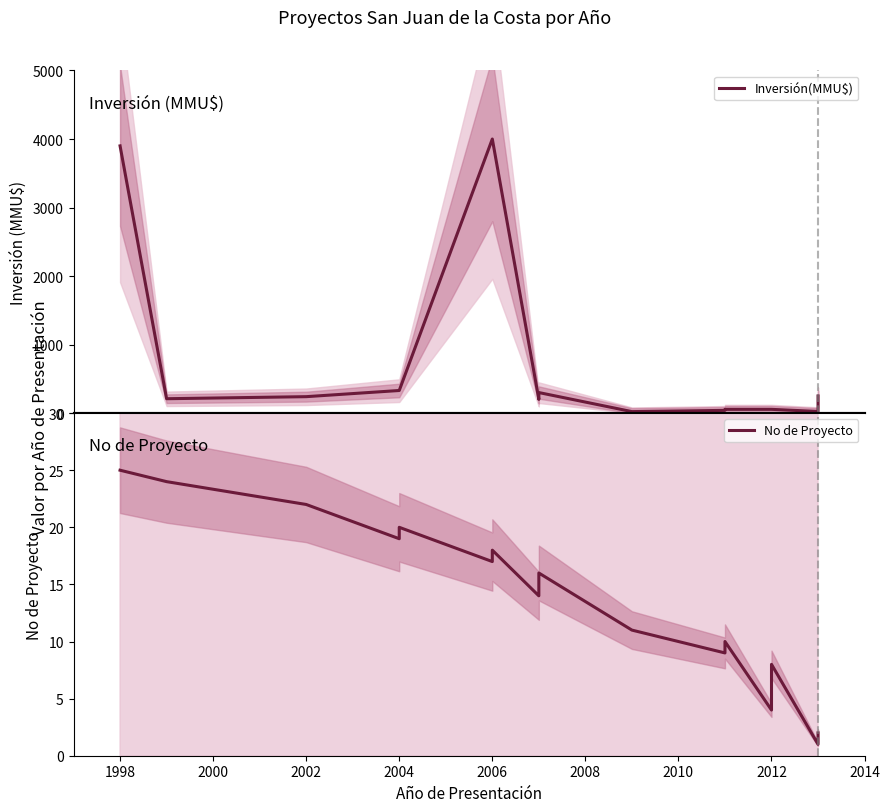

At which label is Inversión(MMU$) closest to 2011?

2004